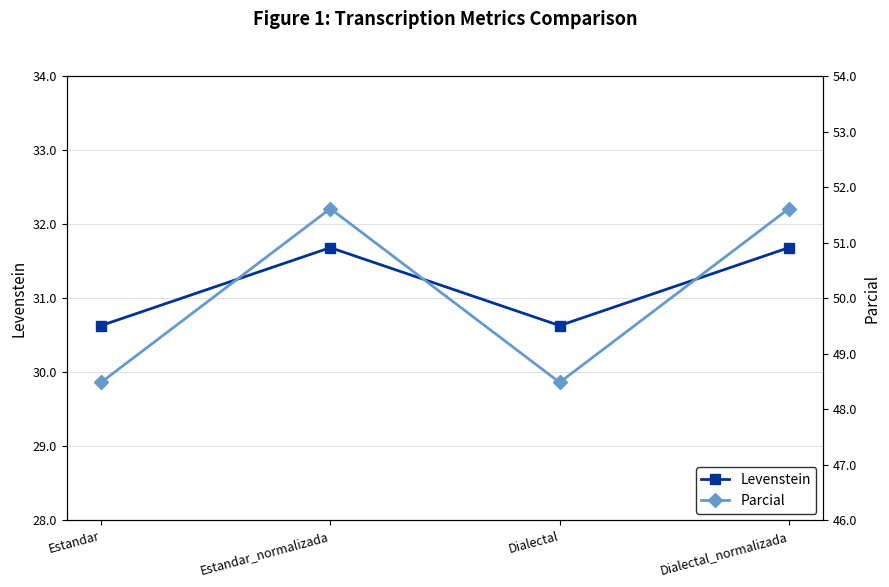

List the labels in order of Parcial value, smallest first.

Estandar, Dialectal, Estandar_normalizada, Dialectal_normalizada